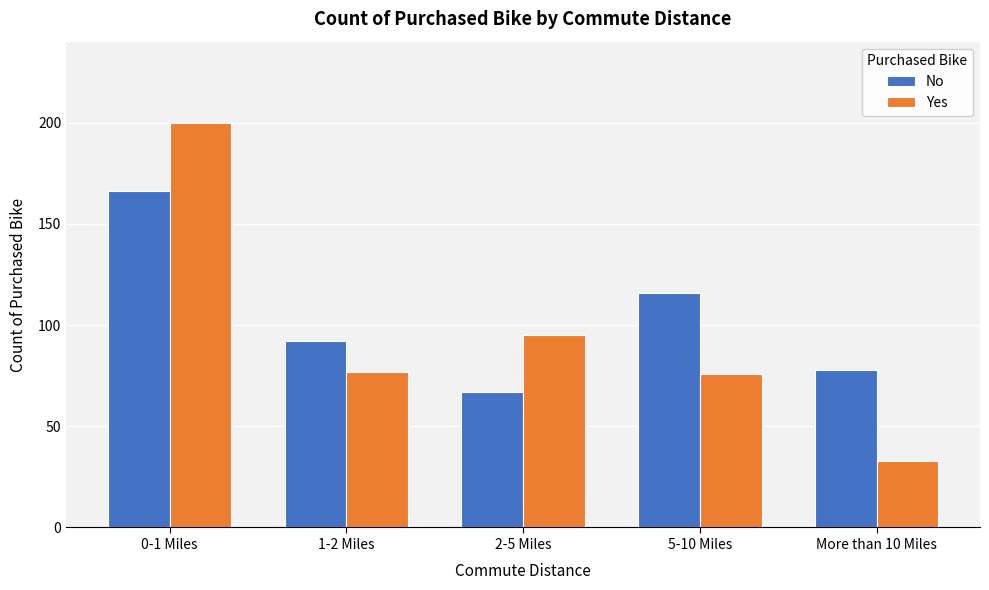

Reading right to left, transcribe all the data shown in this chart.

No: More than 10 Miles=78	5-10 Miles=116	2-5 Miles=67	1-2 Miles=92	0-1 Miles=166
Yes: More than 10 Miles=33	5-10 Miles=76	2-5 Miles=95	1-2 Miles=77	0-1 Miles=200